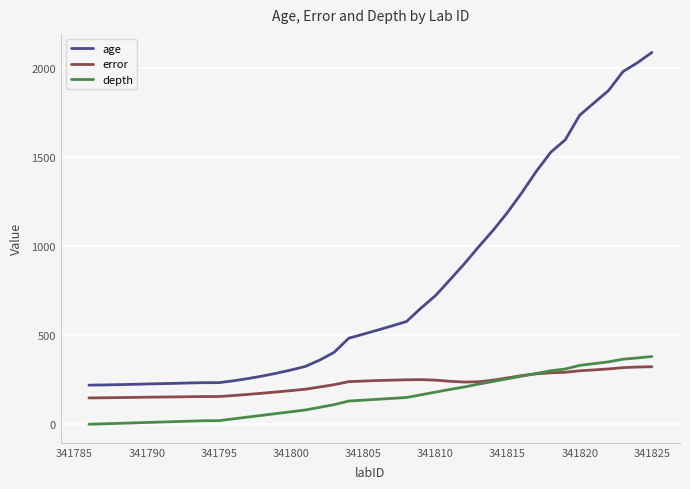

True or false: age and depth cross at least once.

False